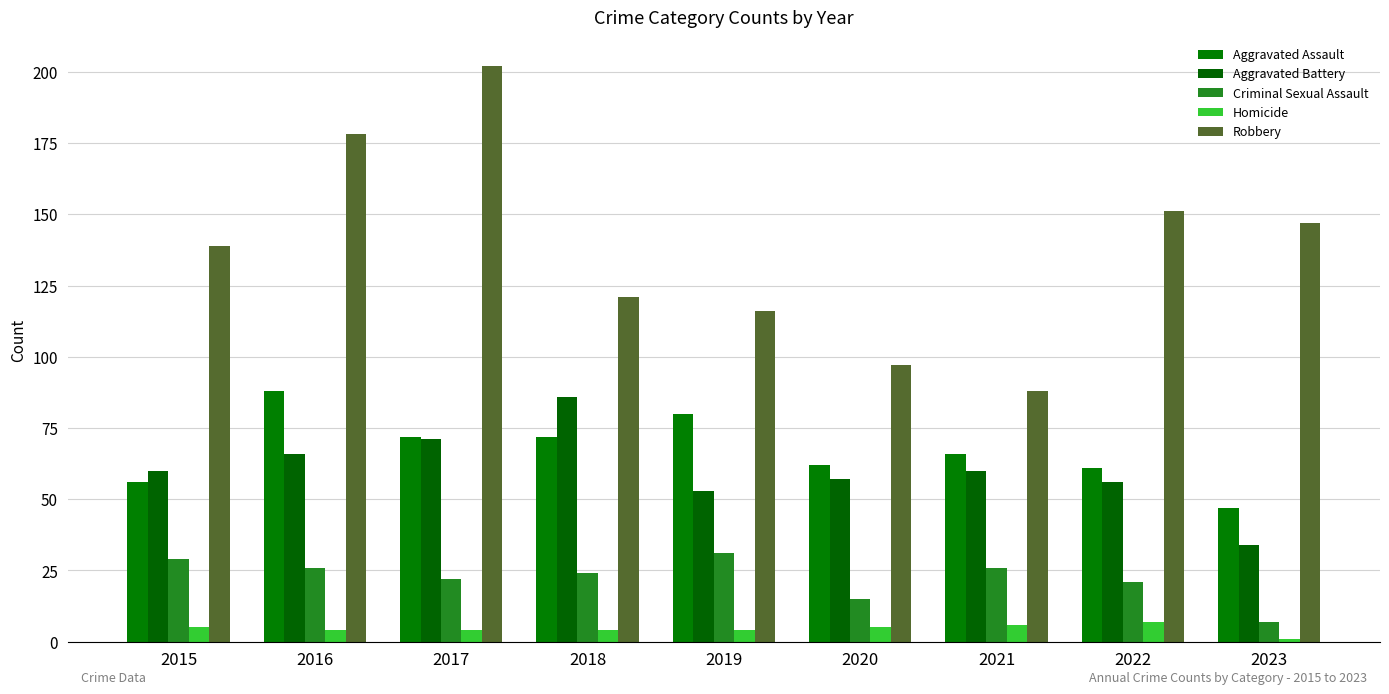

Where does the Robbery series first go above 139?

2016